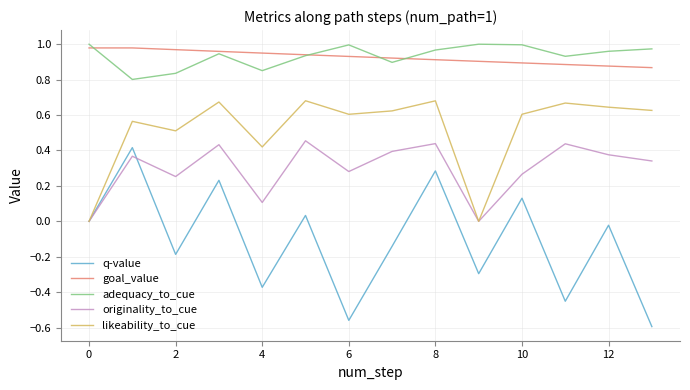

Which series has the widest spread of values?

q-value